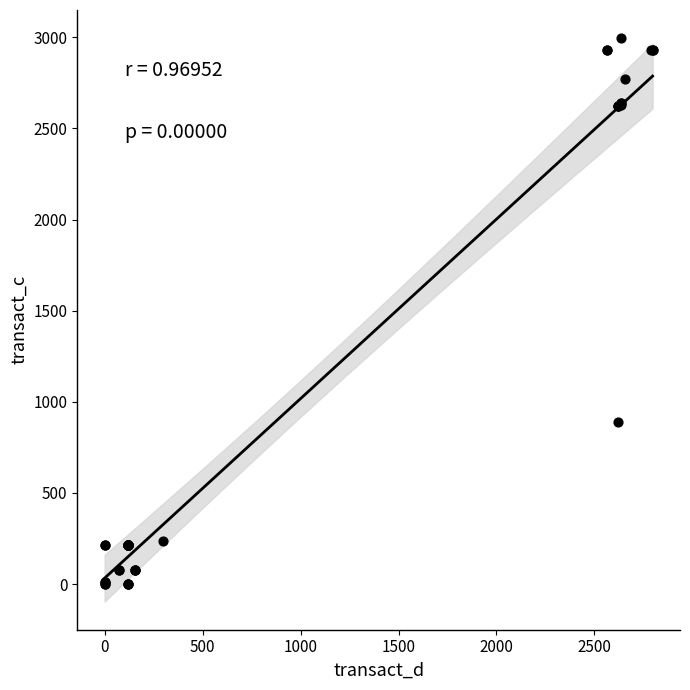

What Y value in the scatter plot is closest to 1497?

887.6